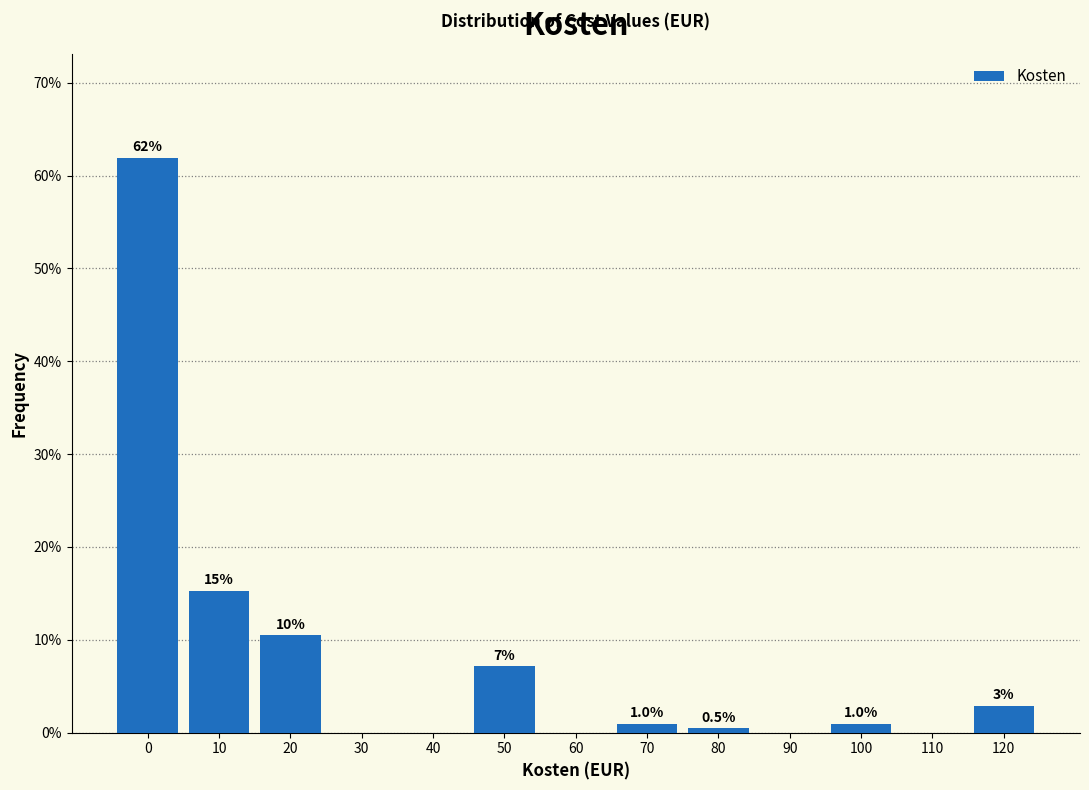

Is it true that the value at 70 is 1.0?

True